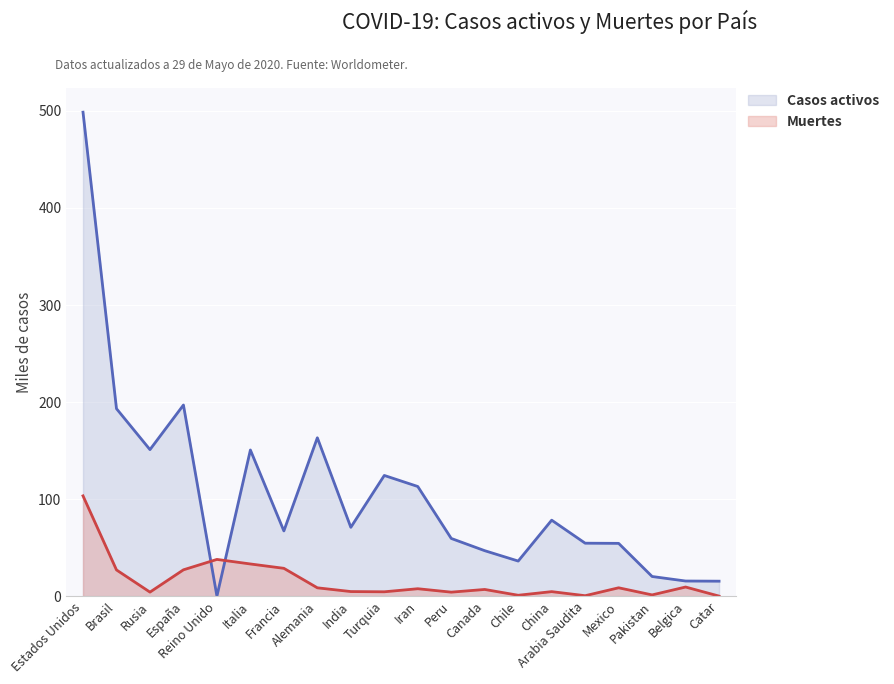

What is the label of the 8th point from the left?

Alemania